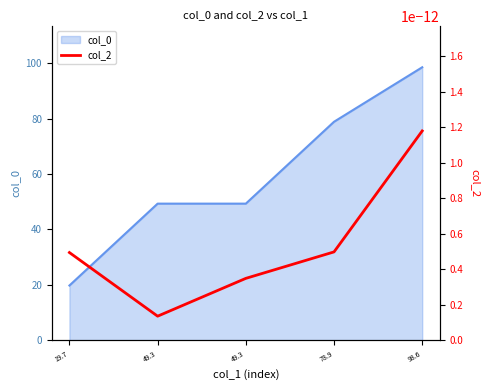

Reading right to left, list all the values displayed in this chart.

98.6=98.6	78.9=78.9	49.3=49.3	49.3=49.3	19.7=19.7